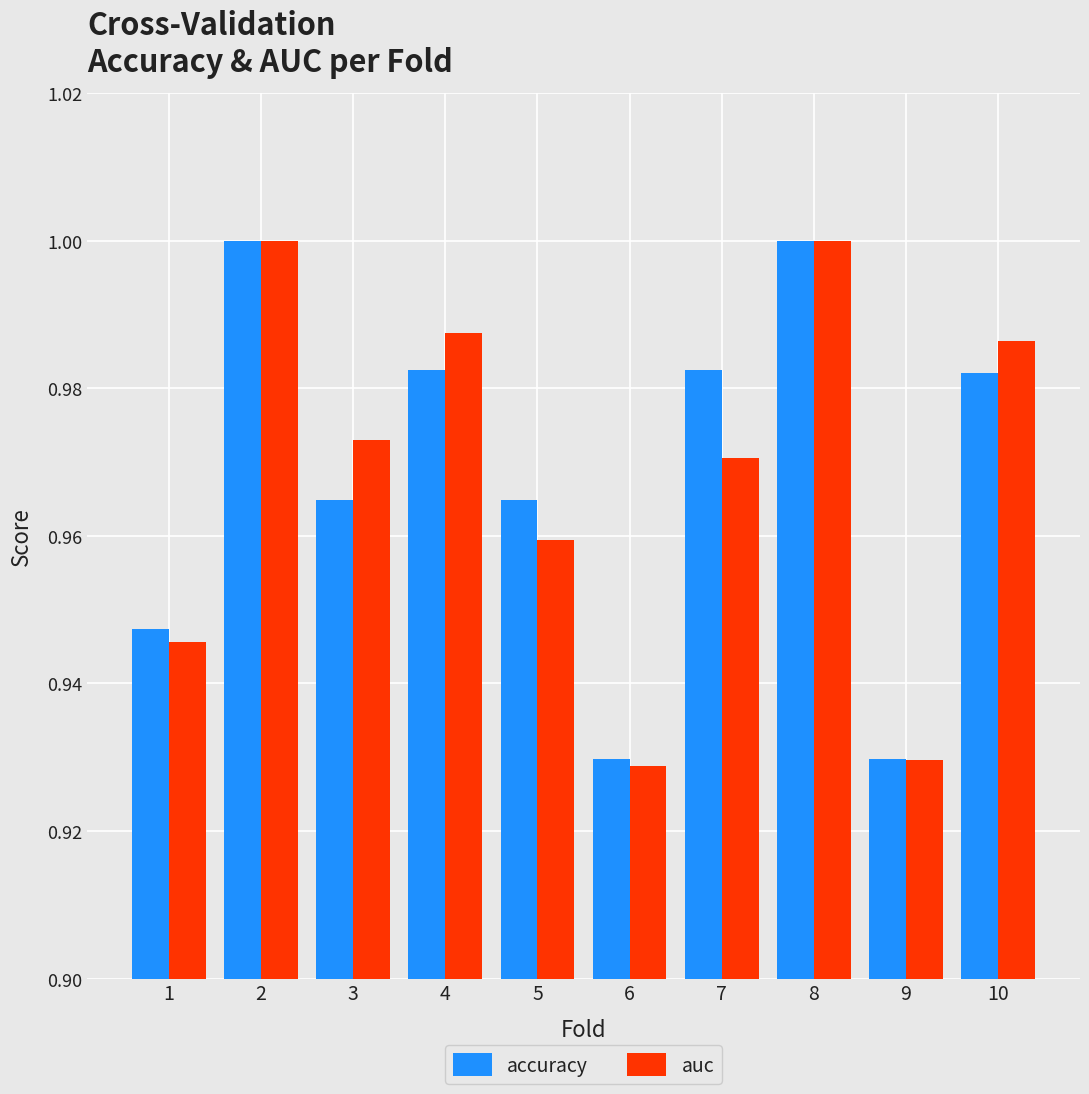

The accuracy series shows 0.5 at 5. True or false?

False